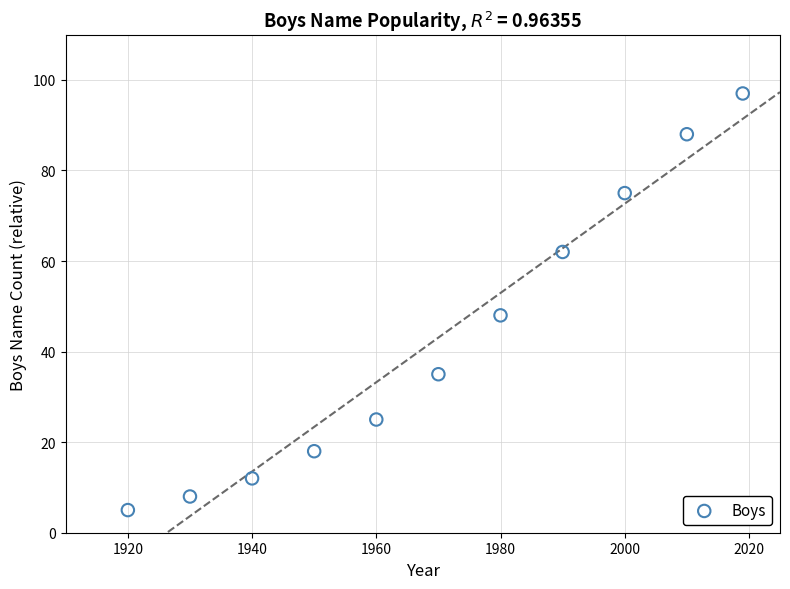

What Y value in the scatter plot is closest to 51?

48